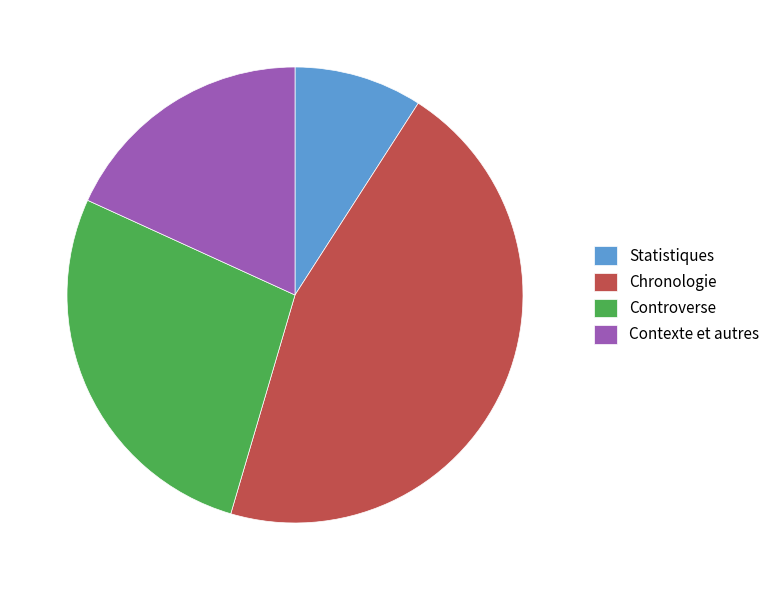

Does Chronologie account for over 50% of the chart?

No